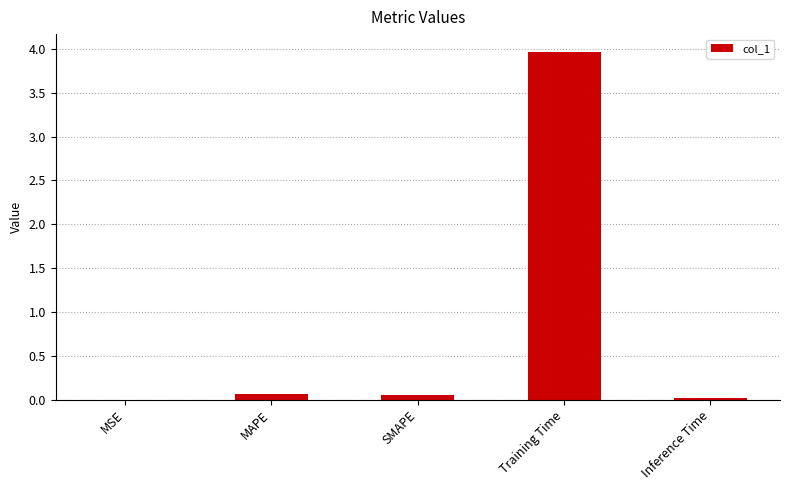

What is the sum of all values?

4.1